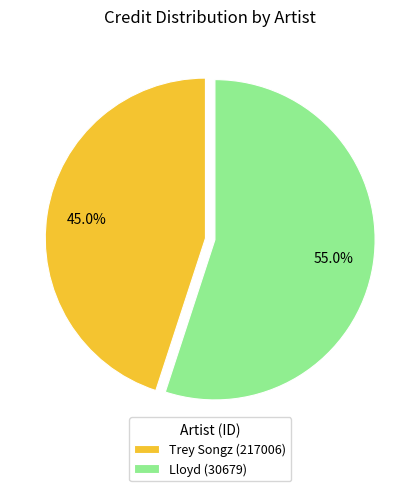

What percentage is the Lloyd (30679) slice, to the nearest percent?

55%